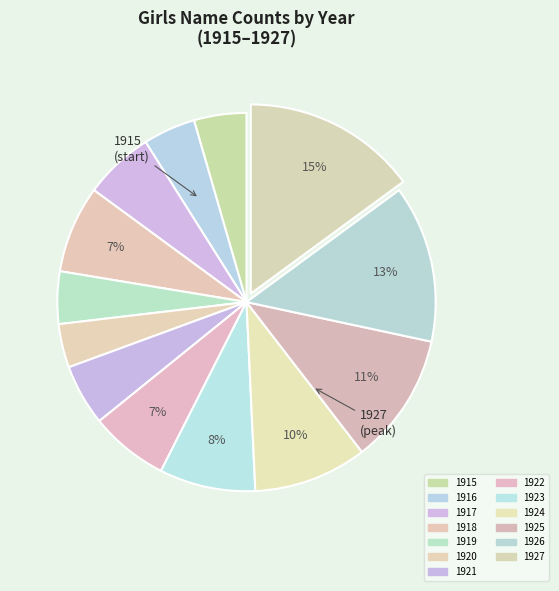

Is there any slice that represents more than half of the pie?

No